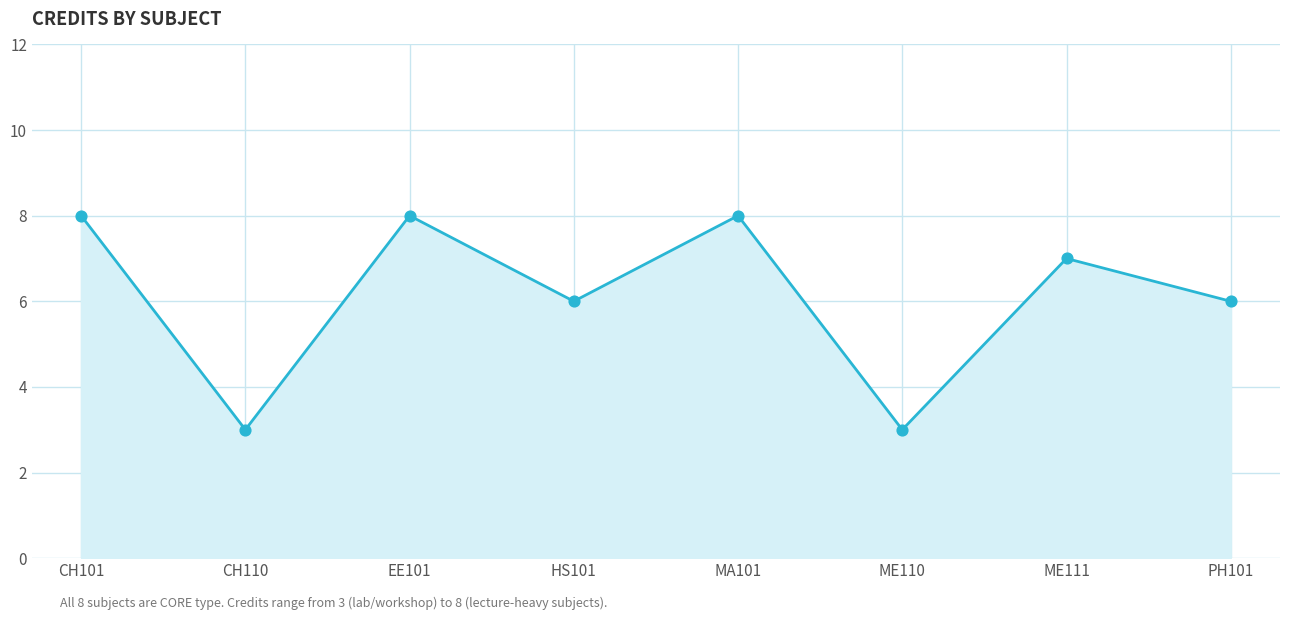

What is the change in value from CH101 to ME111?

-1